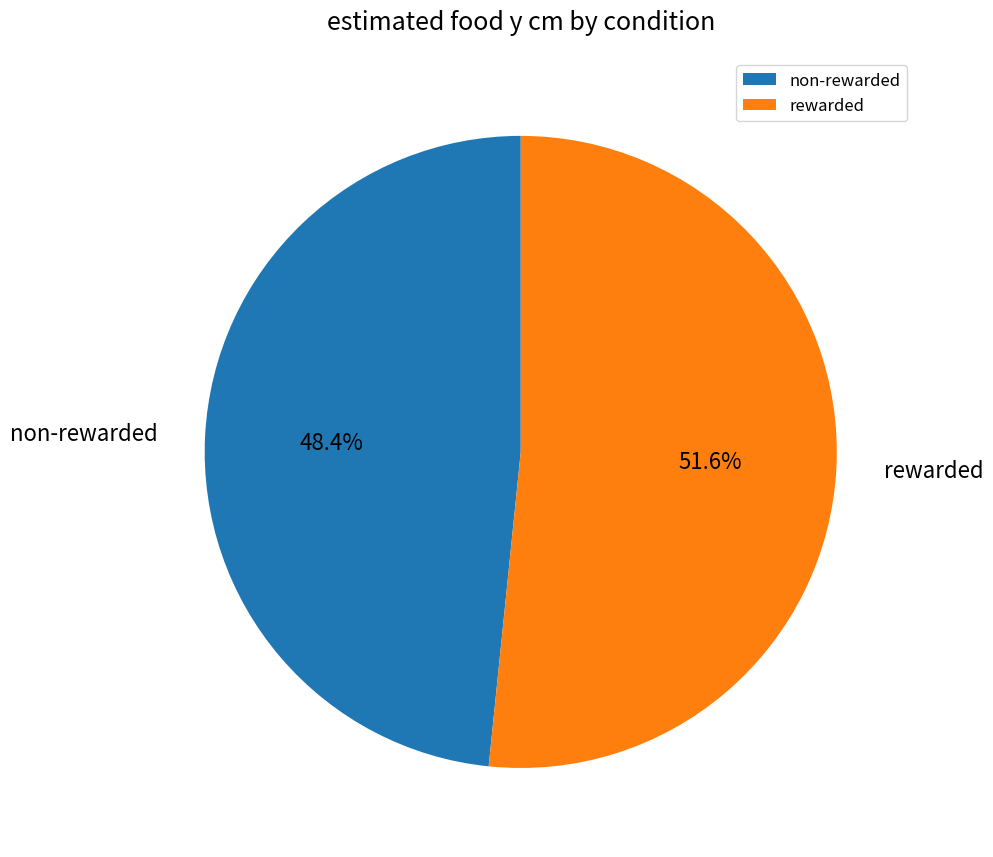

To the nearest percent, what is the difference between the rewarded and non-rewarded slice percentages?

3%